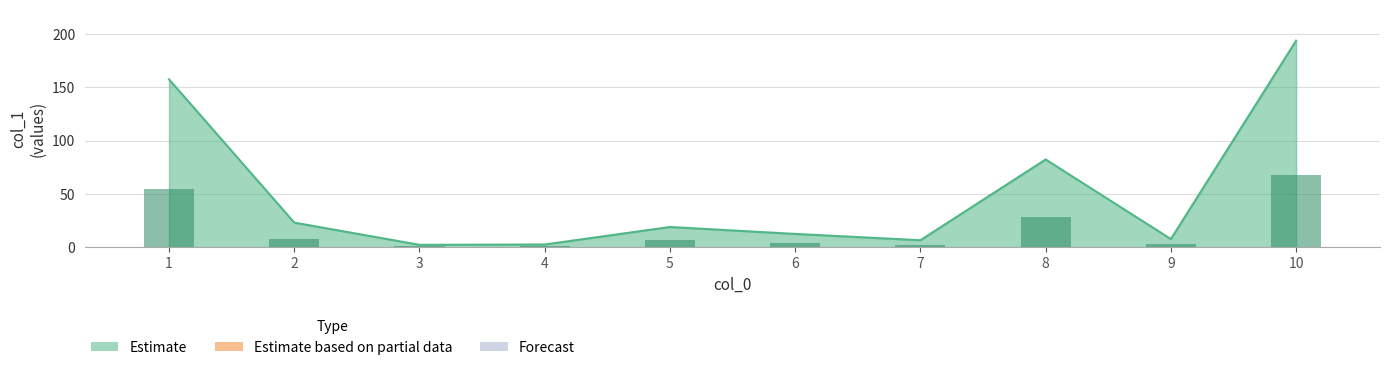

What is the value of the 4th bar from the left?

2.7